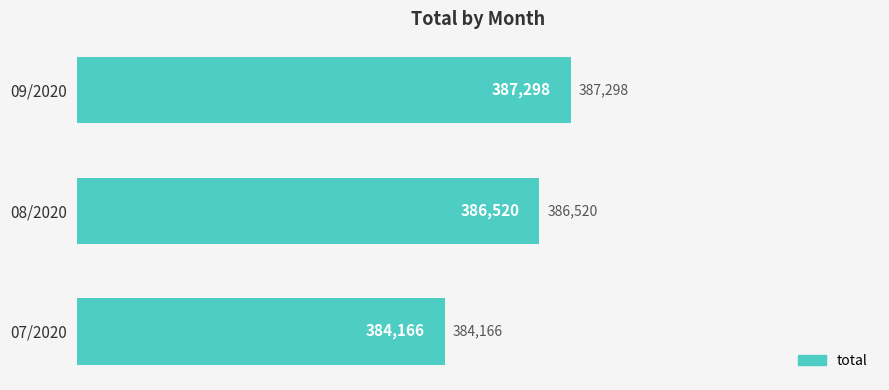

What is the sum of all values?

1157984